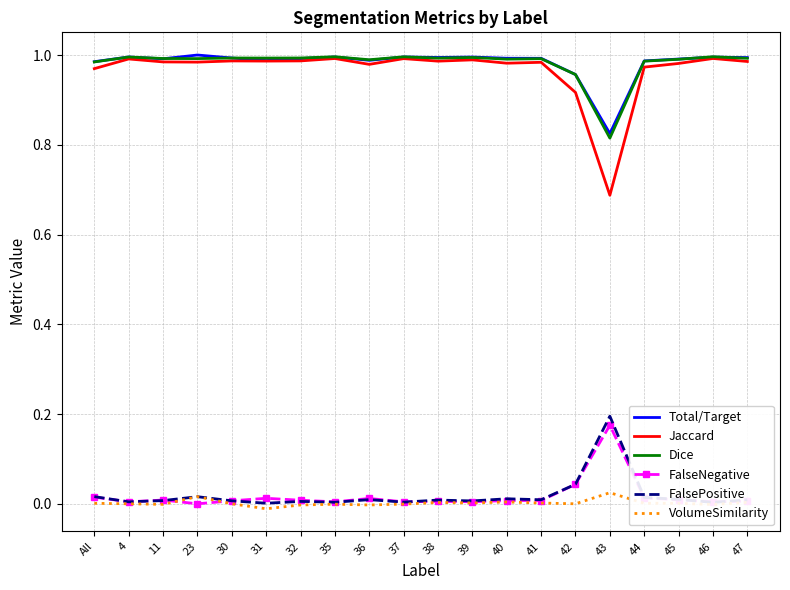

Where is Dice nearest to the value 0?

43